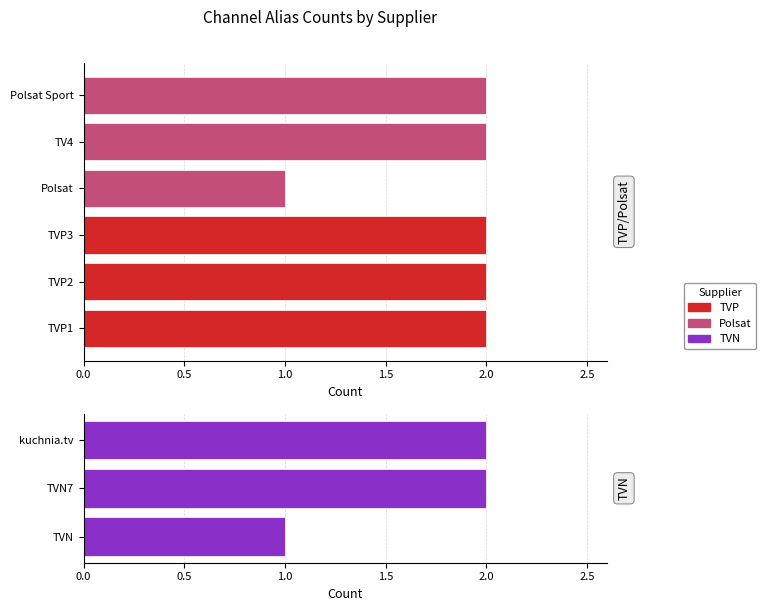

Are the bars horizontal?

Yes